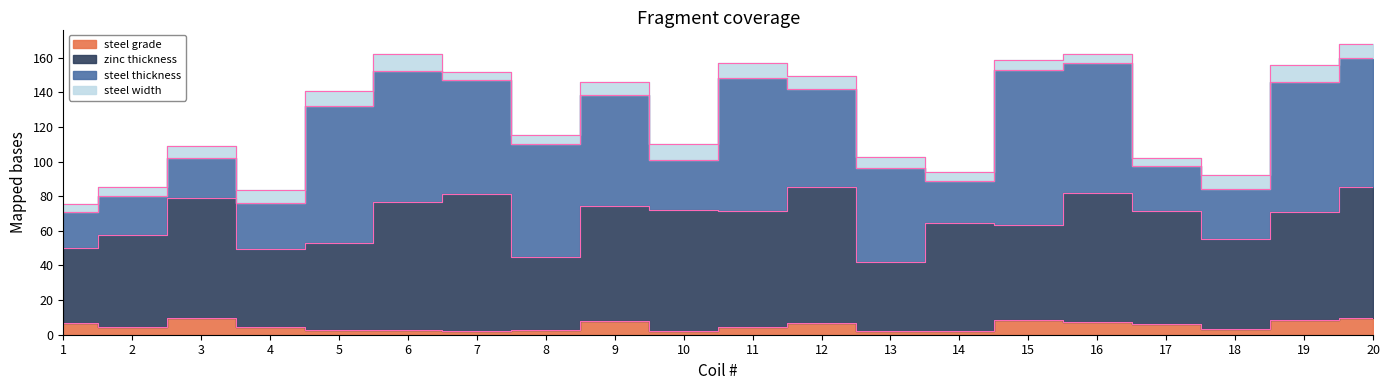

Where is zinc thickness nearest to the value 63?

15